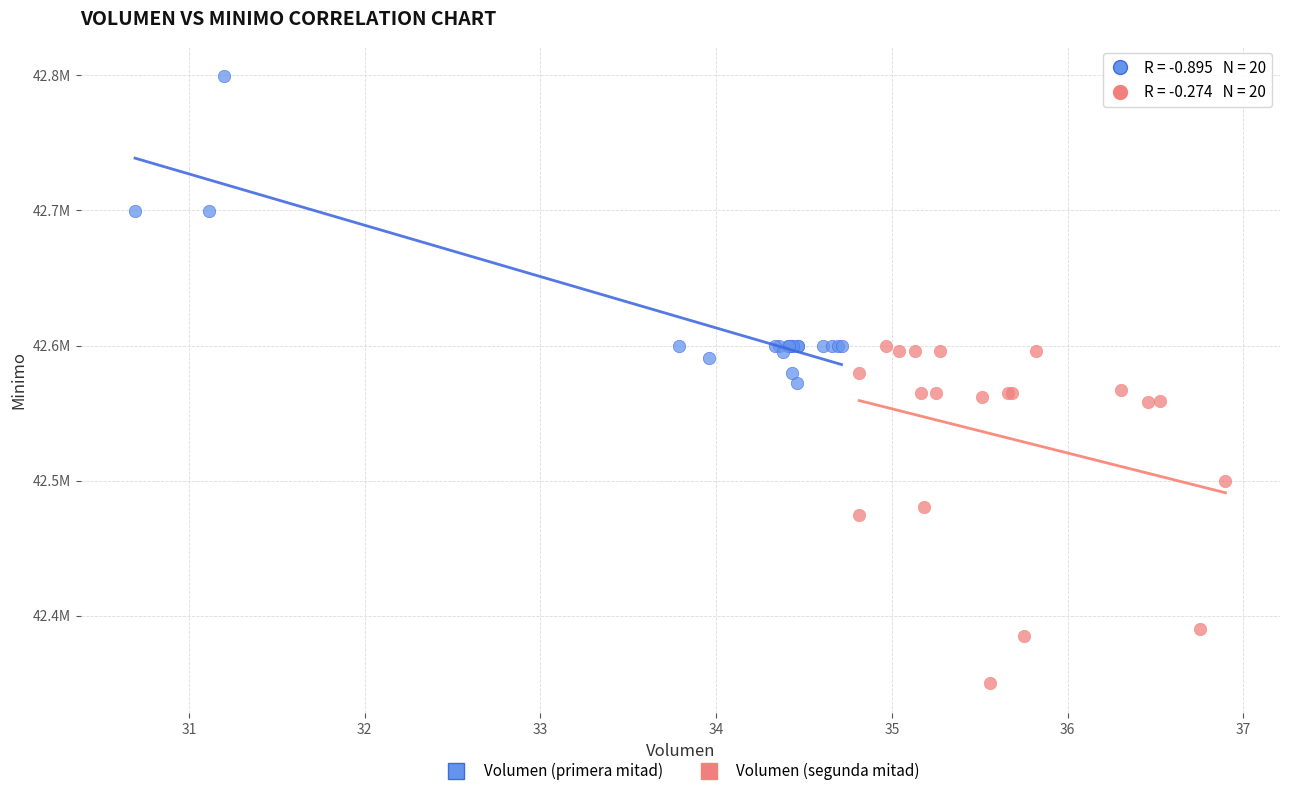

Which series contains the highest Y value?

Volumen (primera mitad)